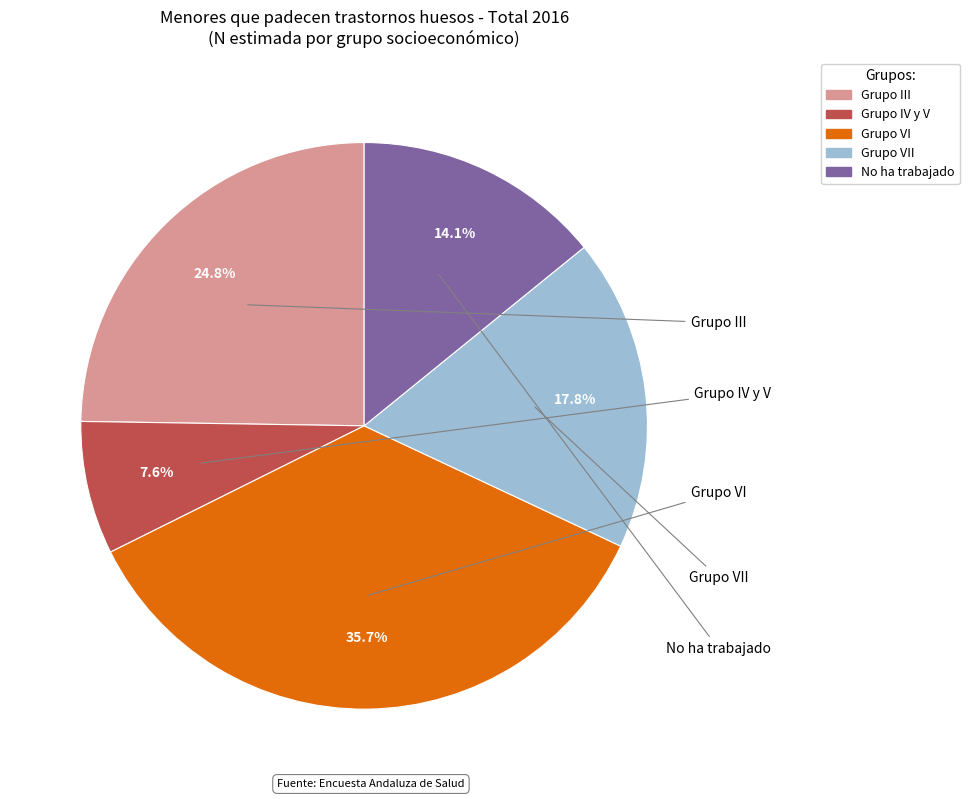

Does any single category account for the majority?

No